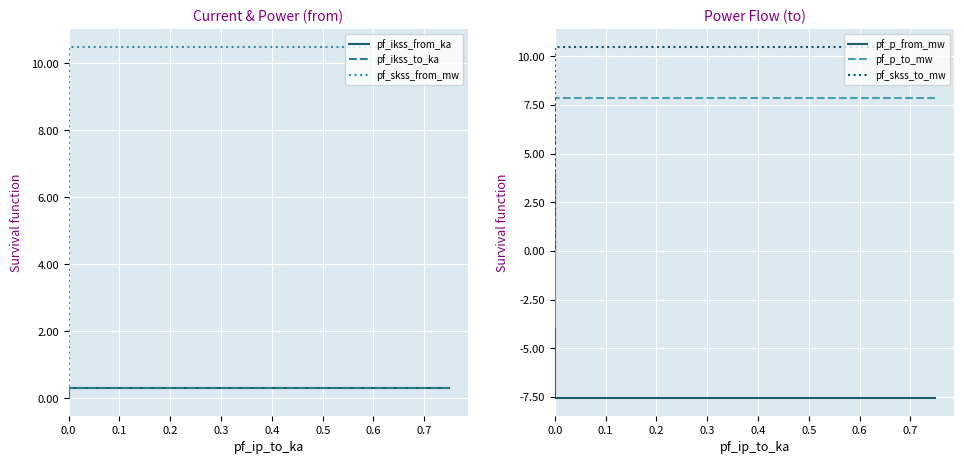

True or false: pf_p_from_mw has more than 2 points higher than both neighbors.

False